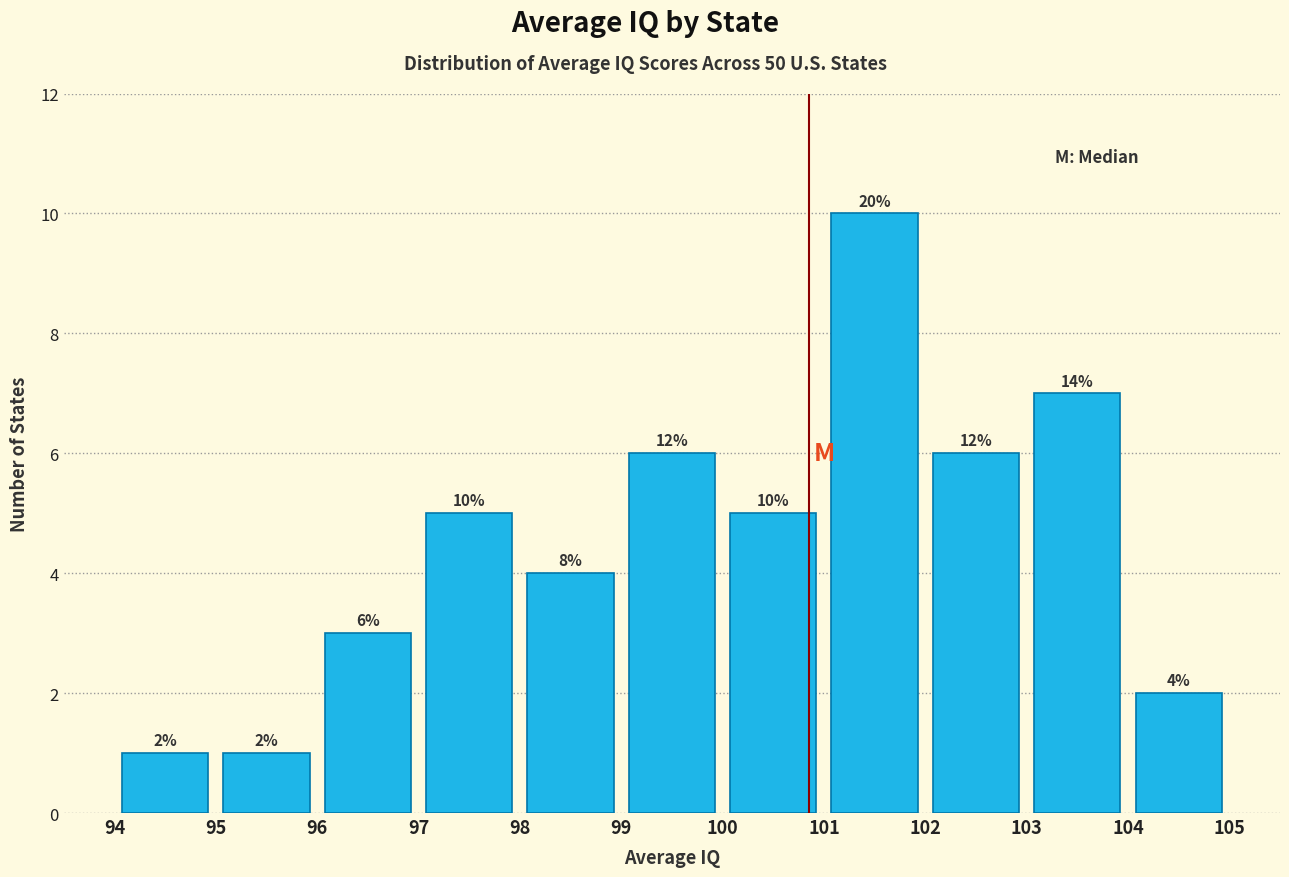

Which range on the x-axis has the tallest bar?

101 to 102